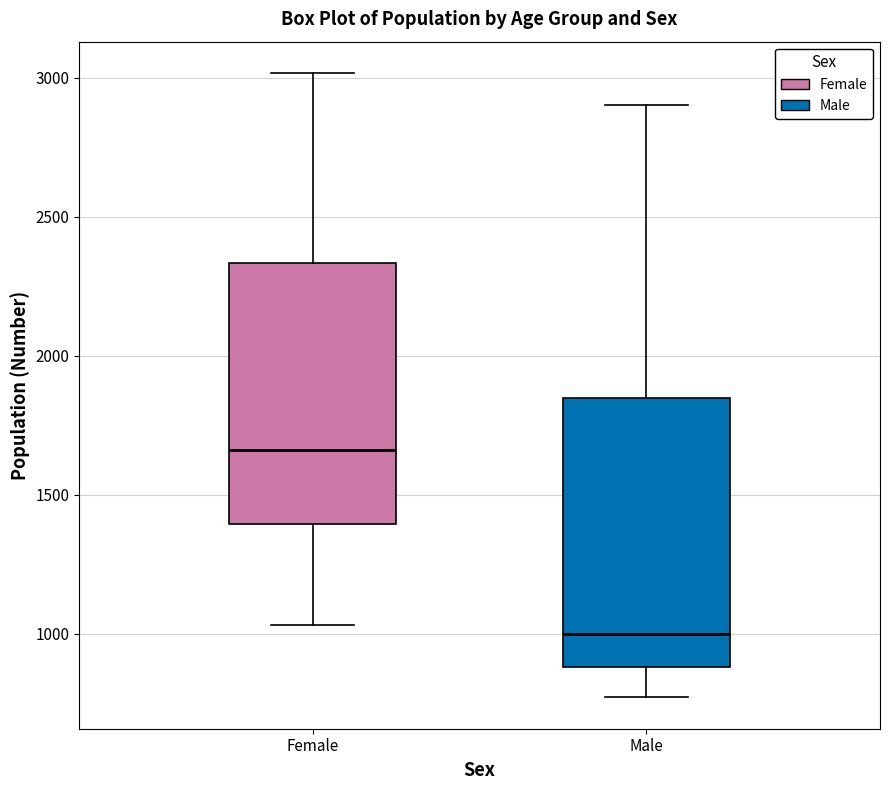

Which box has the lowest median line?

Male